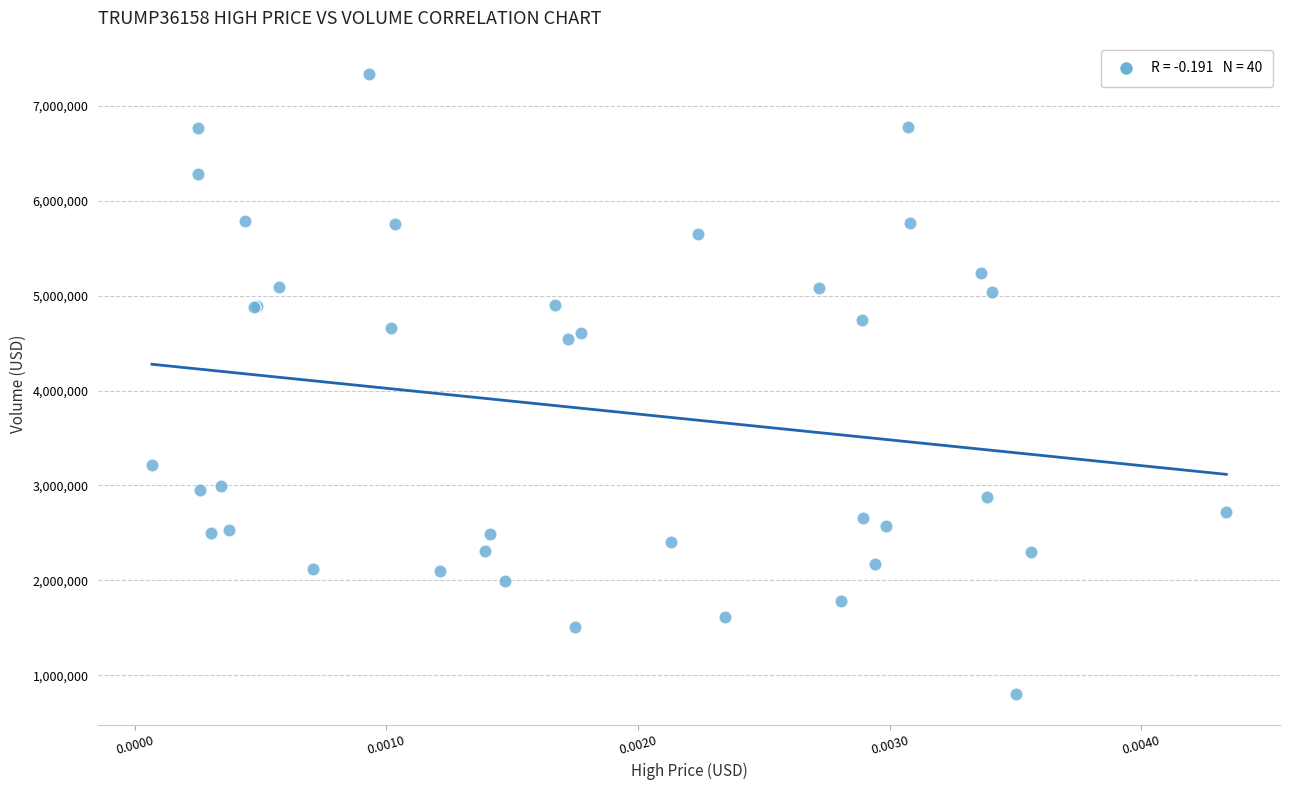

What Y value in the scatter plot is closest to 4066082?

4537788